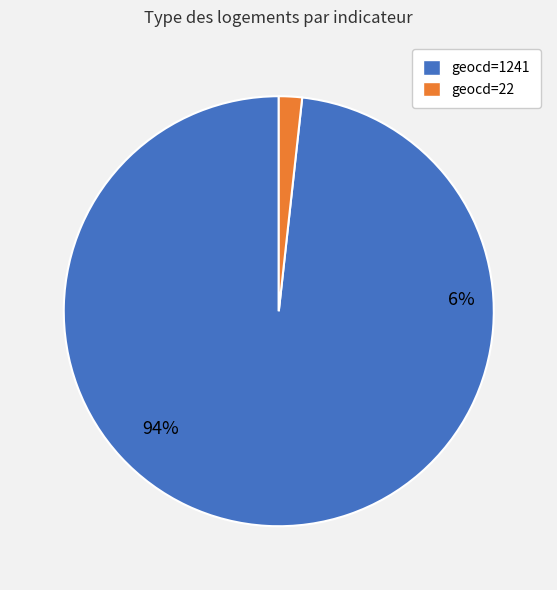

To the nearest percent, what is the average slice percentage?

50%